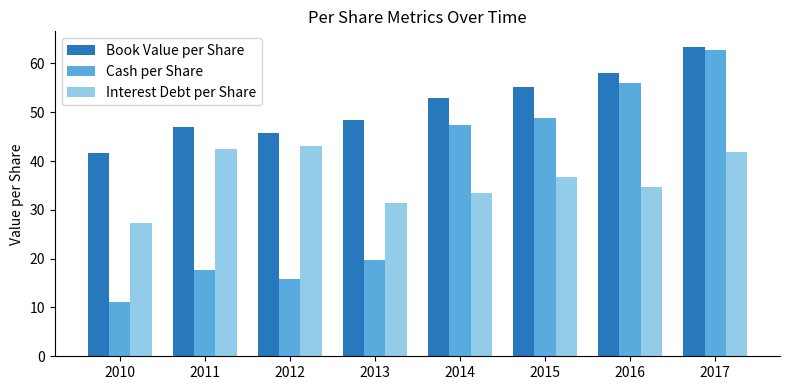

What is the highest value of the Interest Debt per Share series?

43.1